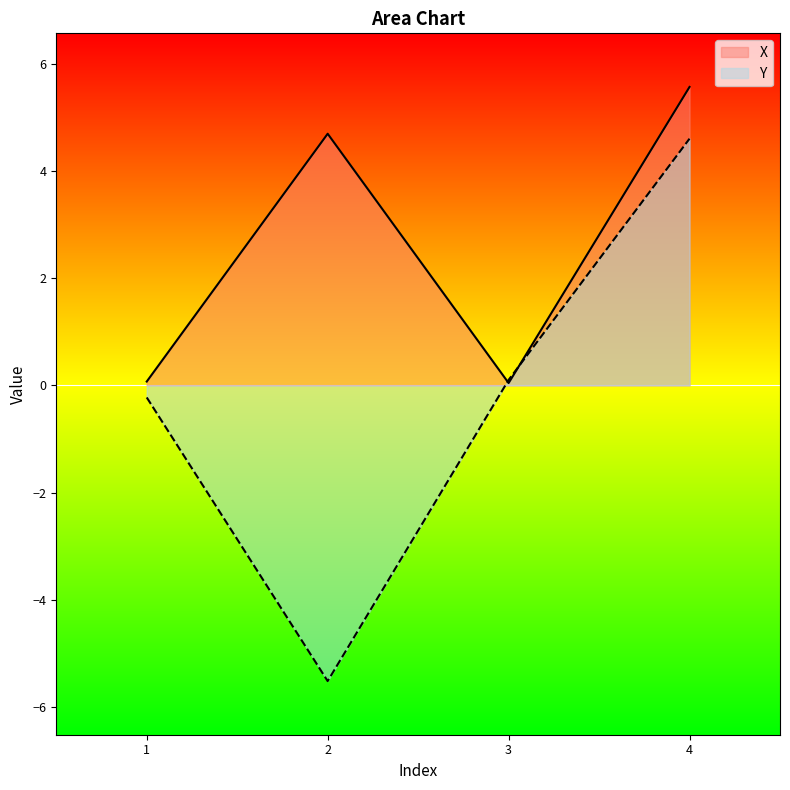

Reading right to left, extract all data points from this chart.

X: 5.6	0.0	4.7	0.1
Y: 4.6	0.1	-5.5	-0.2